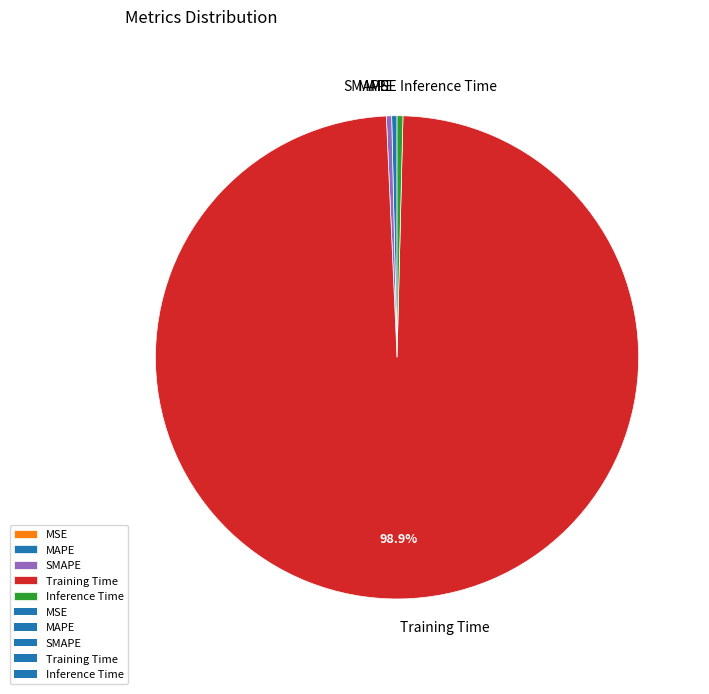

Does Training Time represent more than half of the total?

Yes